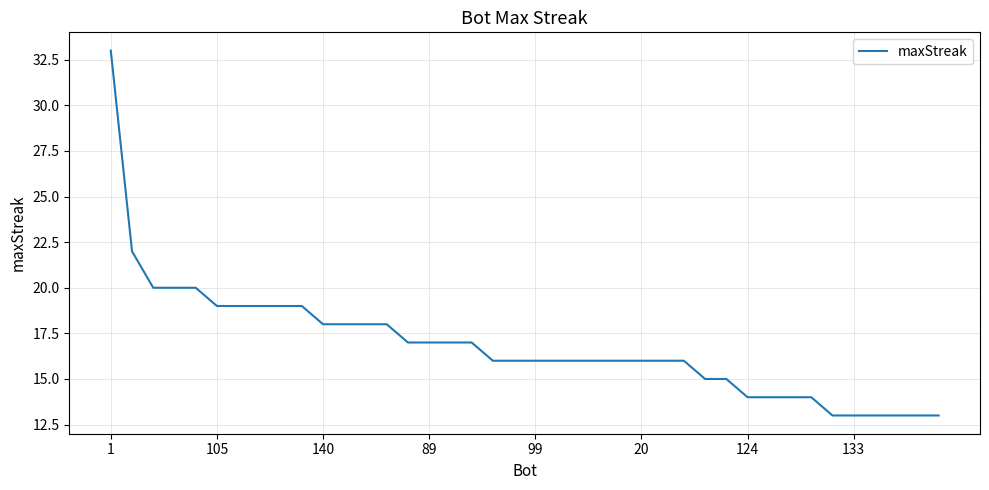

What is the difference between the maximum and minimum values?

20